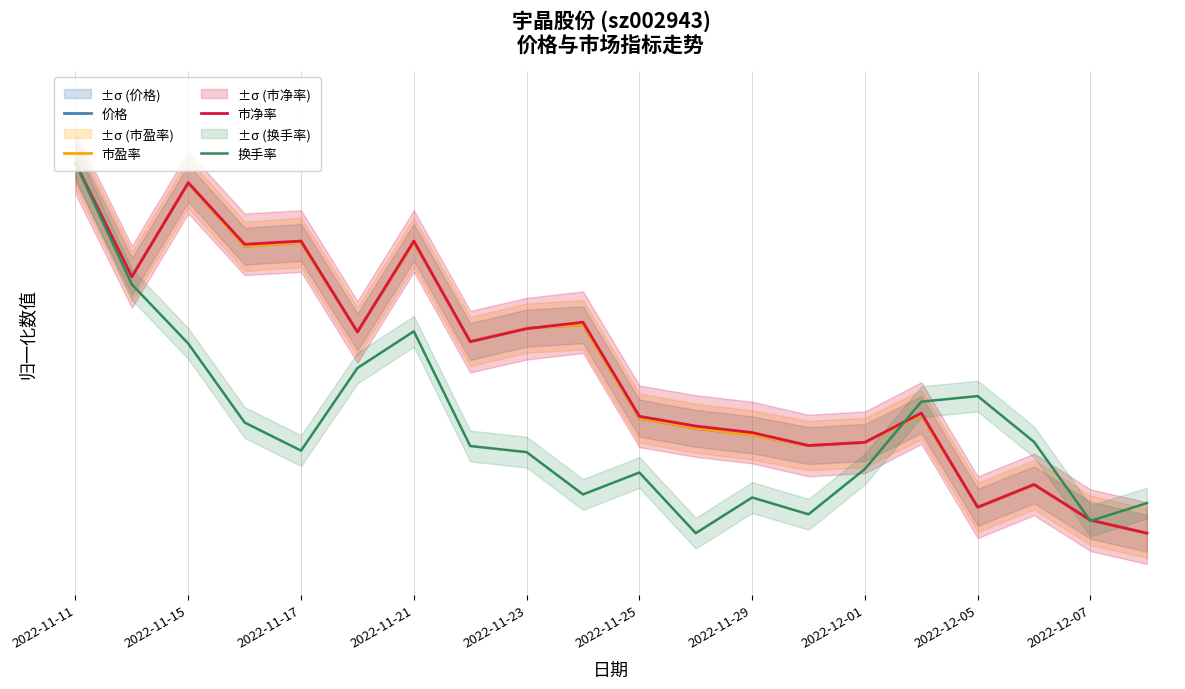

Where is the first local minimum for 价格?

2022-11-15